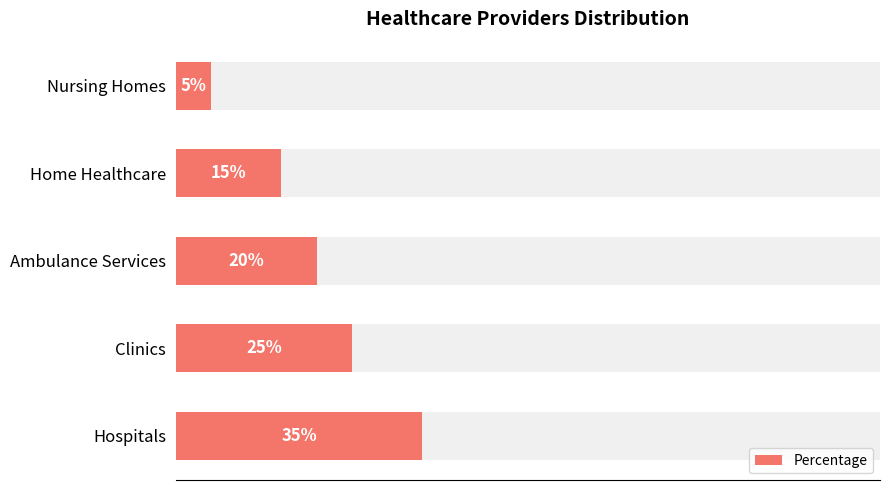

What is the difference between the maximum and minimum values?

30